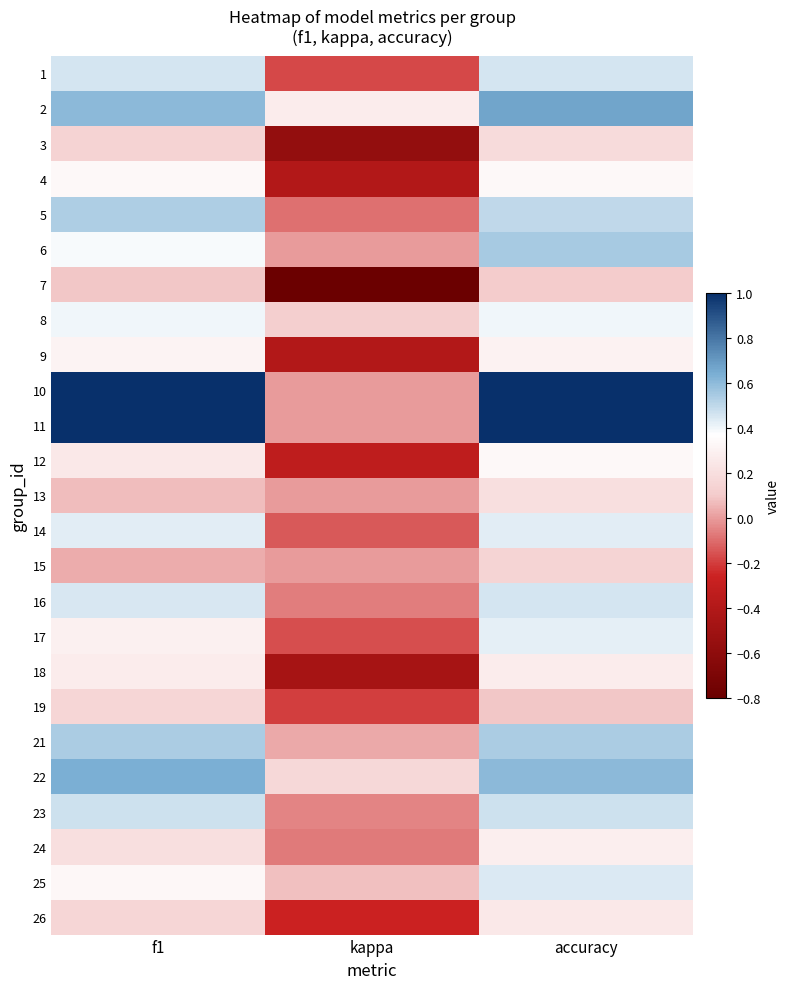

Reading left to right, what are all the values shown in this chart?

1: f1=0.5	kappa=-0.2	accuracy=0.5
2: f1=0.6	kappa=0.3	accuracy=0.7
3: f1=0.1	kappa=-0.6	accuracy=0.2
4: f1=0.3	kappa=-0.4	accuracy=0.3
5: f1=0.5	kappa=-0.1	accuracy=0.5
6: f1=0.4	kappa=0.0	accuracy=0.5
7: f1=0.1	kappa=-0.8	accuracy=0.1
8: f1=0.4	kappa=0.1	accuracy=0.4
9: f1=0.3	kappa=-0.4	accuracy=0.3
10: f1=1.0	kappa=0.0	accuracy=1.0
11: f1=1.0	kappa=0.0	accuracy=1.0
12: f1=0.2	kappa=-0.3	accuracy=0.3
13: f1=0.1	kappa=0.0	accuracy=0.2
14: f1=0.4	kappa=-0.1	accuracy=0.4
15: f1=0.0	kappa=0.0	accuracy=0.1
16: f1=0.4	kappa=-0.1	accuracy=0.5
17: f1=0.3	kappa=-0.2	accuracy=0.4
18: f1=0.3	kappa=-0.5	accuracy=0.3
19: f1=0.2	kappa=-0.2	accuracy=0.1
21: f1=0.5	kappa=0.0	accuracy=0.5
22: f1=0.6	kappa=0.2	accuracy=0.6
23: f1=0.5	kappa=-0.1	accuracy=0.5
24: f1=0.2	kappa=-0.1	accuracy=0.3
25: f1=0.3	kappa=0.1	accuracy=0.4
26: f1=0.1	kappa=-0.3	accuracy=0.2